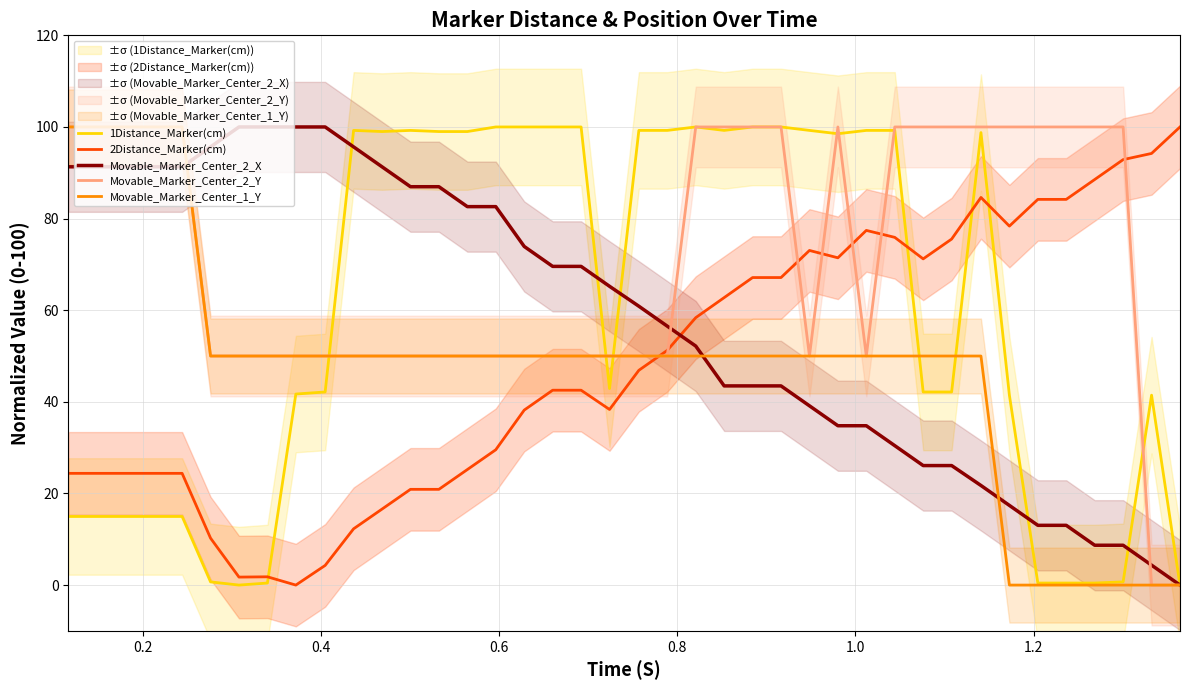

How many values in Movable_Marker_Center_2_Y are above zero?

38